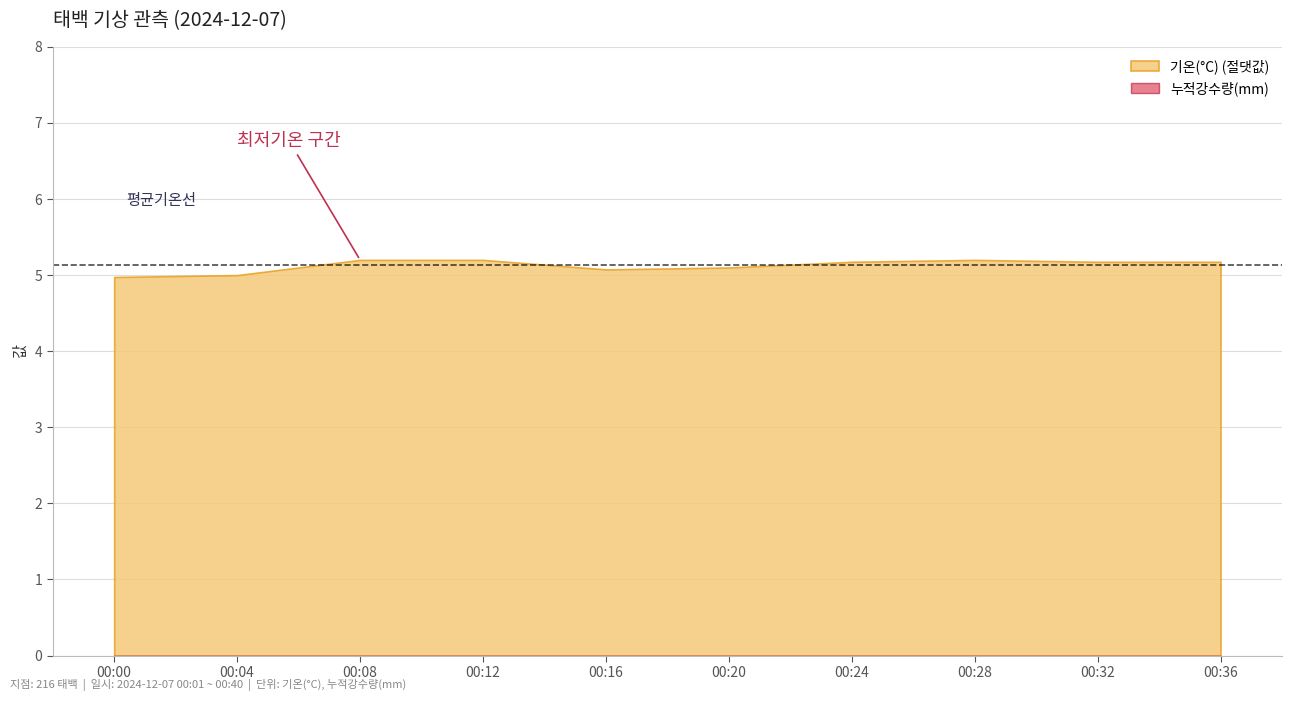

Which series has the largest total across all categories?

기온(°C) (절댓값)